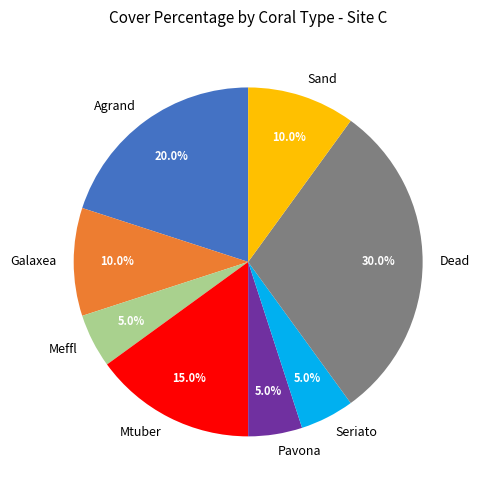

Does Seriato represent more than half of the total?

No